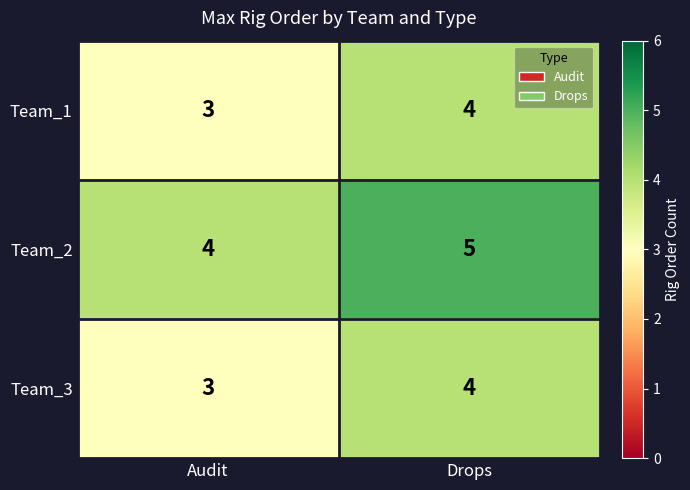

Reading left to right, what are all the values shown in this chart?

Team_1: 3	4
Team_2: 4	5
Team_3: 3	4